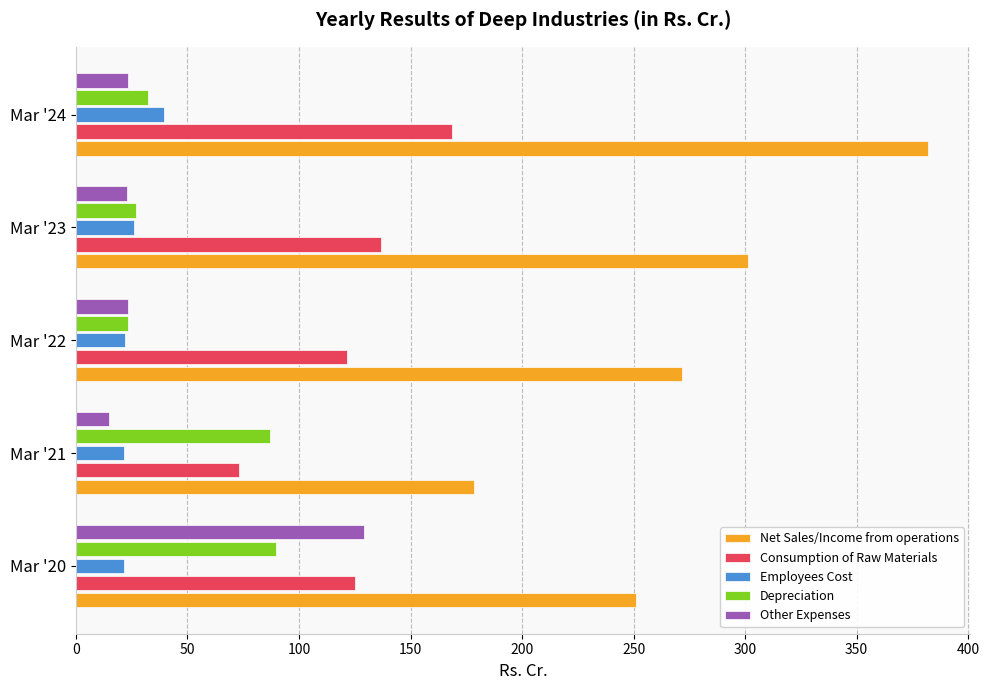

What is the difference between the maximum and second lowest values in the Depreciation series?

62.6